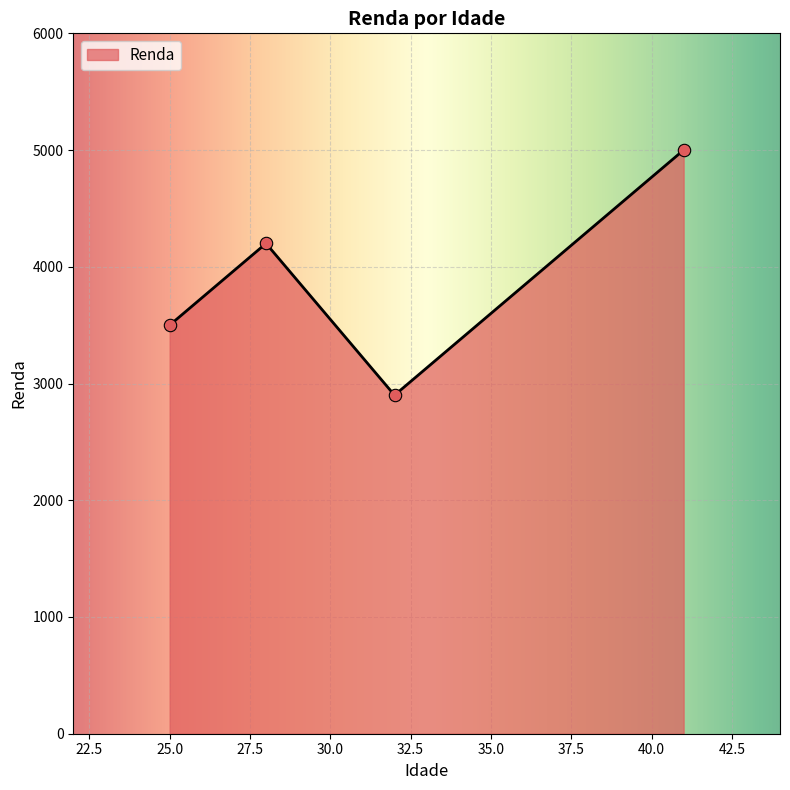

How many interior local peaks (higher than both neighbors) does the data have?

1